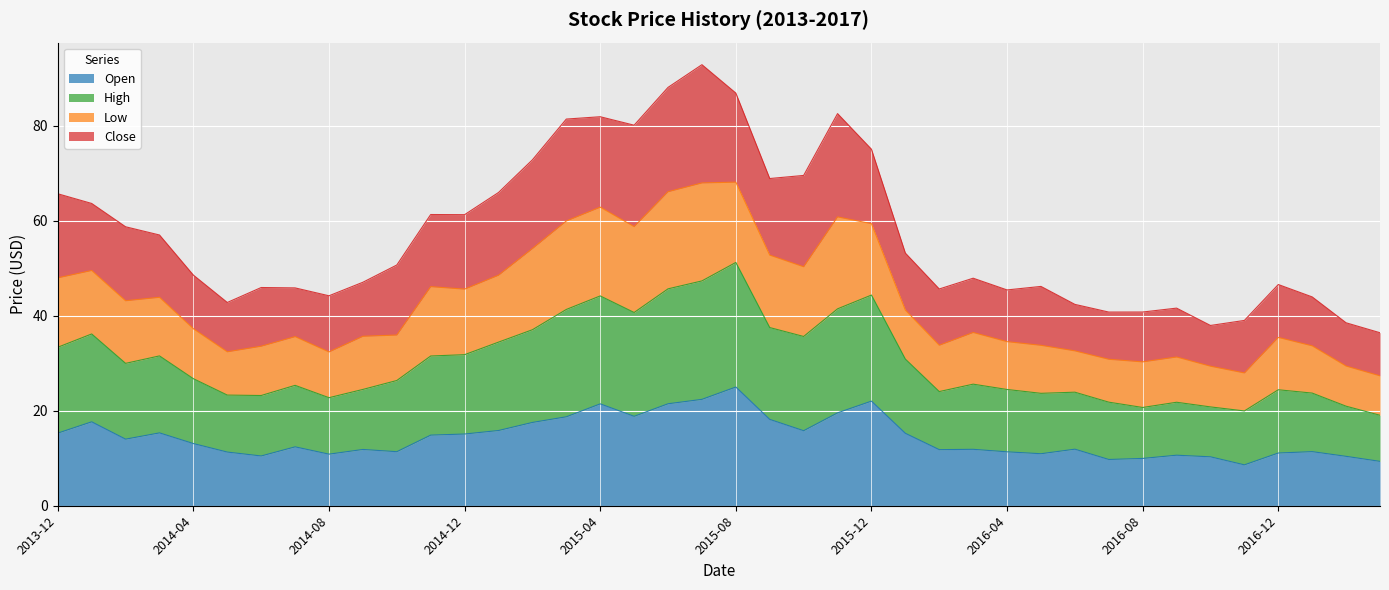

What position from the left is 2014-06?

7